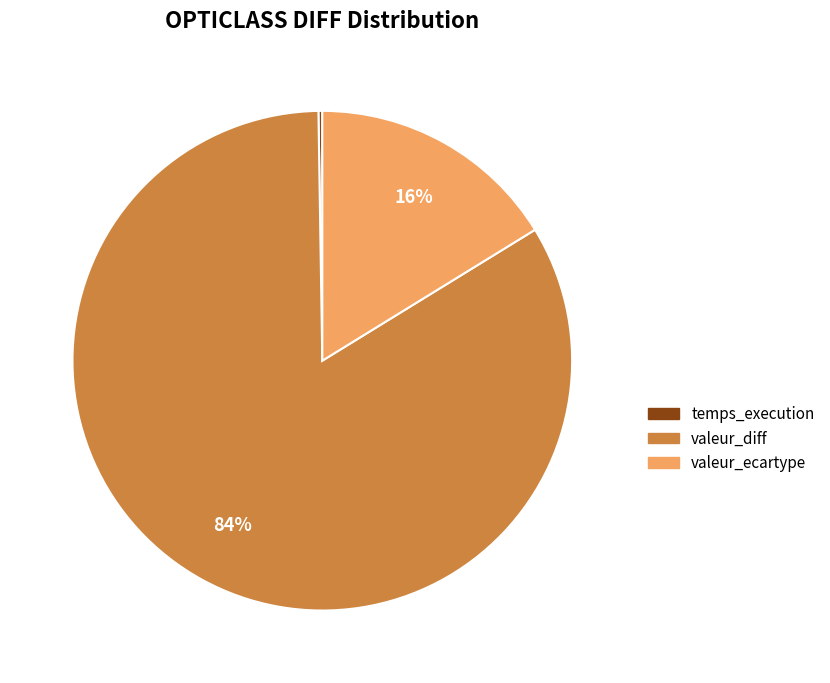

The valeur_diff slice represents 90% of the pie. True or false?

False